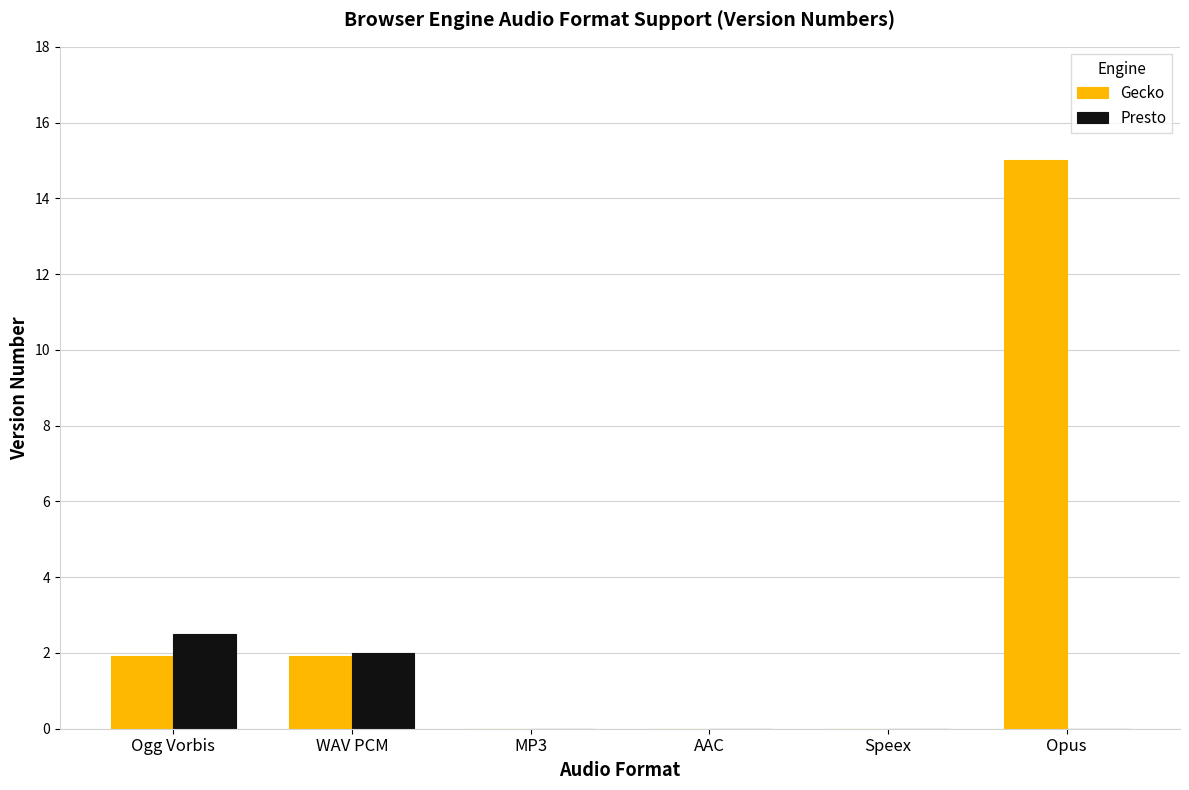

Are the bars horizontal?

No